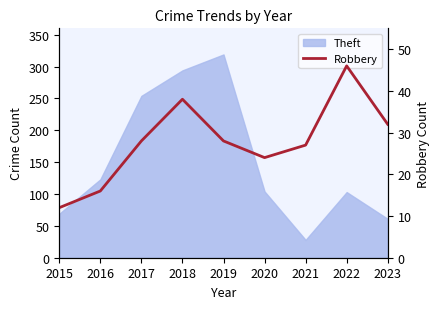

What is the difference between the maximum and minimum values?

34